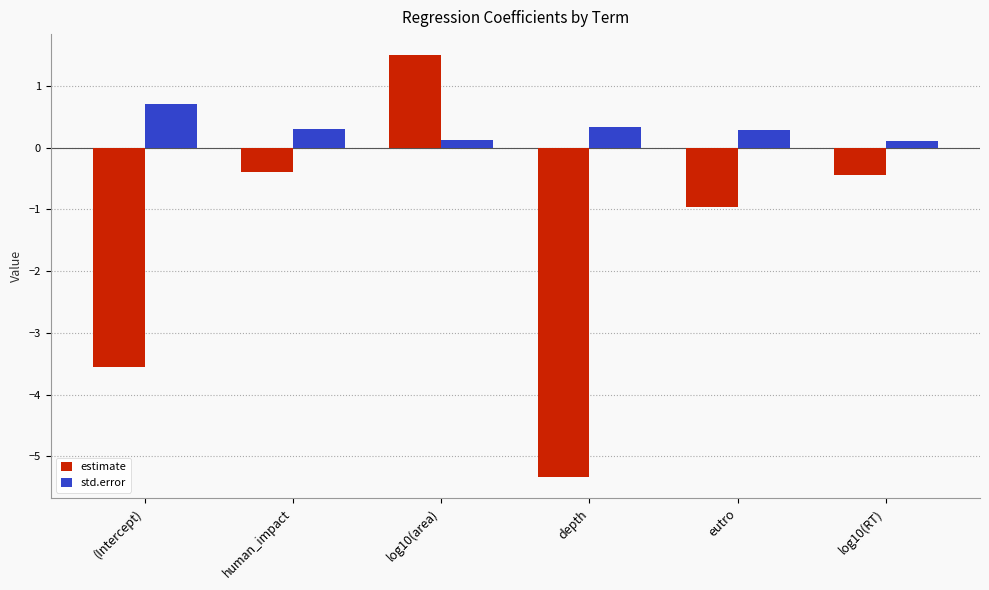

Which series changed the most between log10(area) and eutro?

estimate